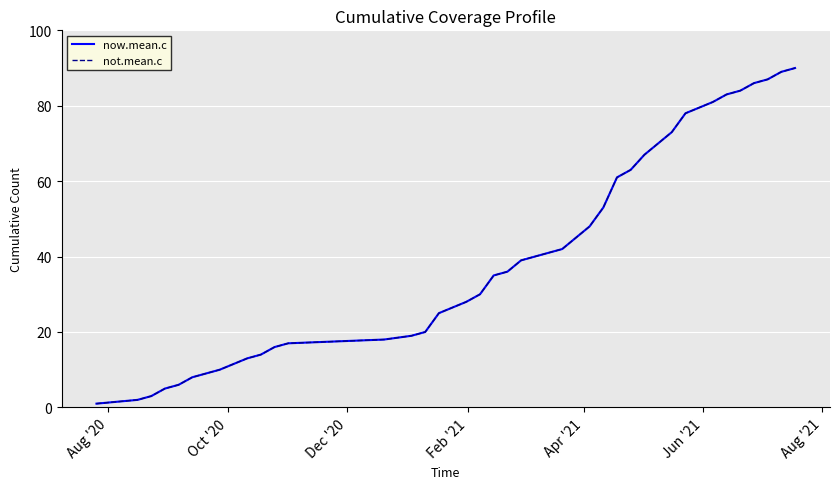

Reading left to right, list all the values displayed in this chart.

now.mean.c: 1	2	3	5	6	8	9	10	13	14	16	17	18	19	20	25	28	30	35	36	39	40	41	42	45	48	53	61	63	67	70	73	78	81	83	84	86	87	89	90
not.mean.c: 1	2	3	5	6	8	9	10	13	14	16	17	18	19	20	25	28	30	35	36	39	40	41	42	45	48	53	61	63	67	70	73	78	81	83	84	86	87	89	90